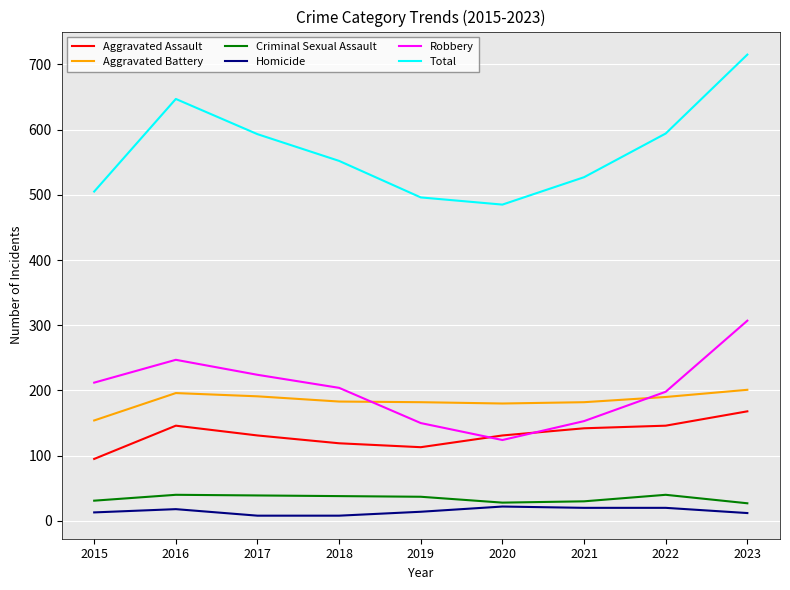

What is the minimum value for Aggravated Battery?

154